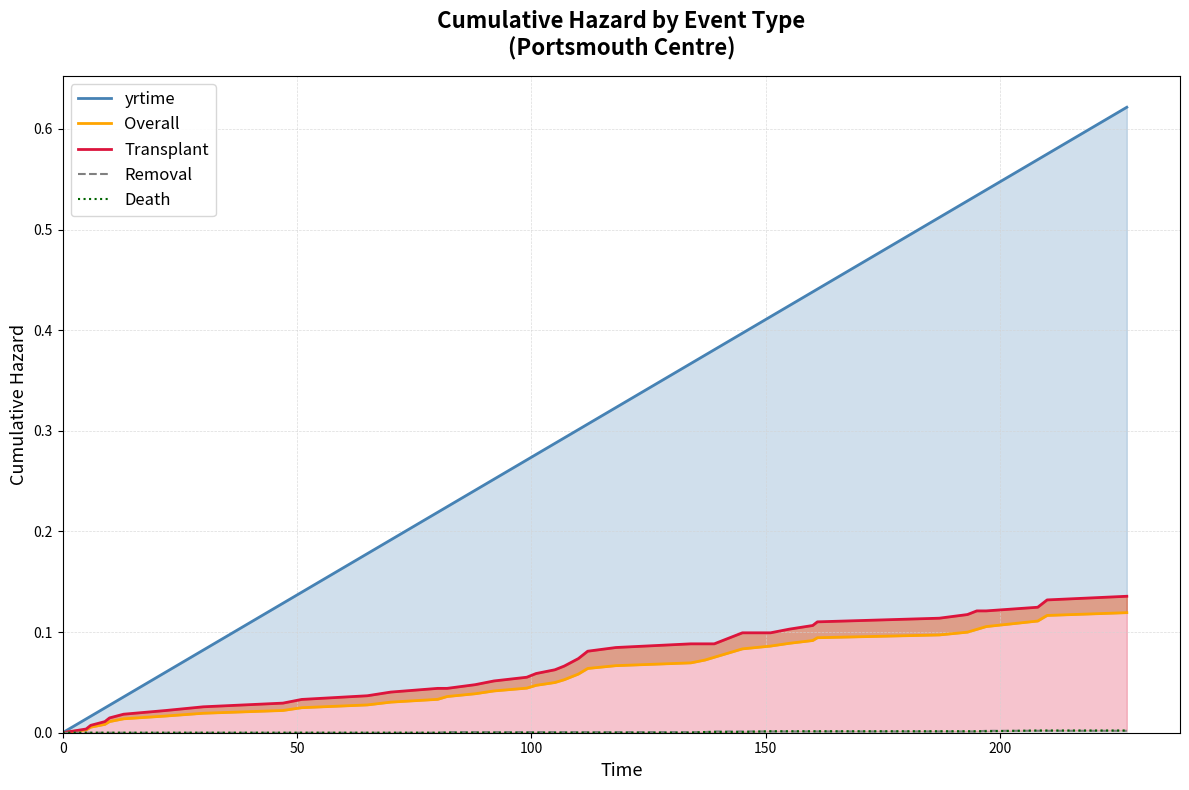

How many data points does each series have?

40